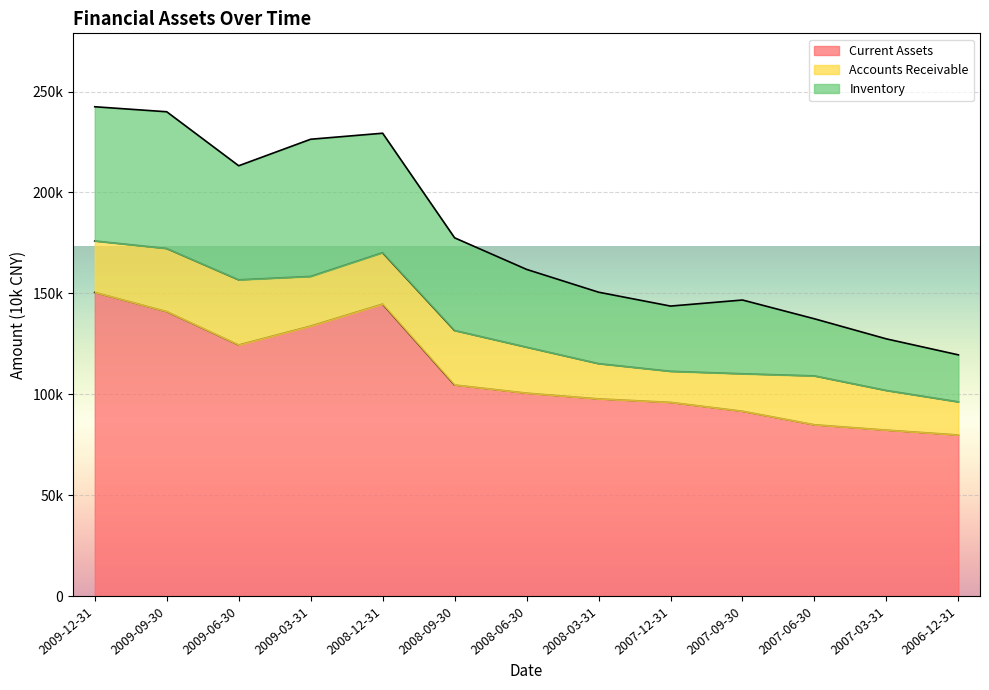

Where does the Inventory series first go above 161891?

2009-12-31